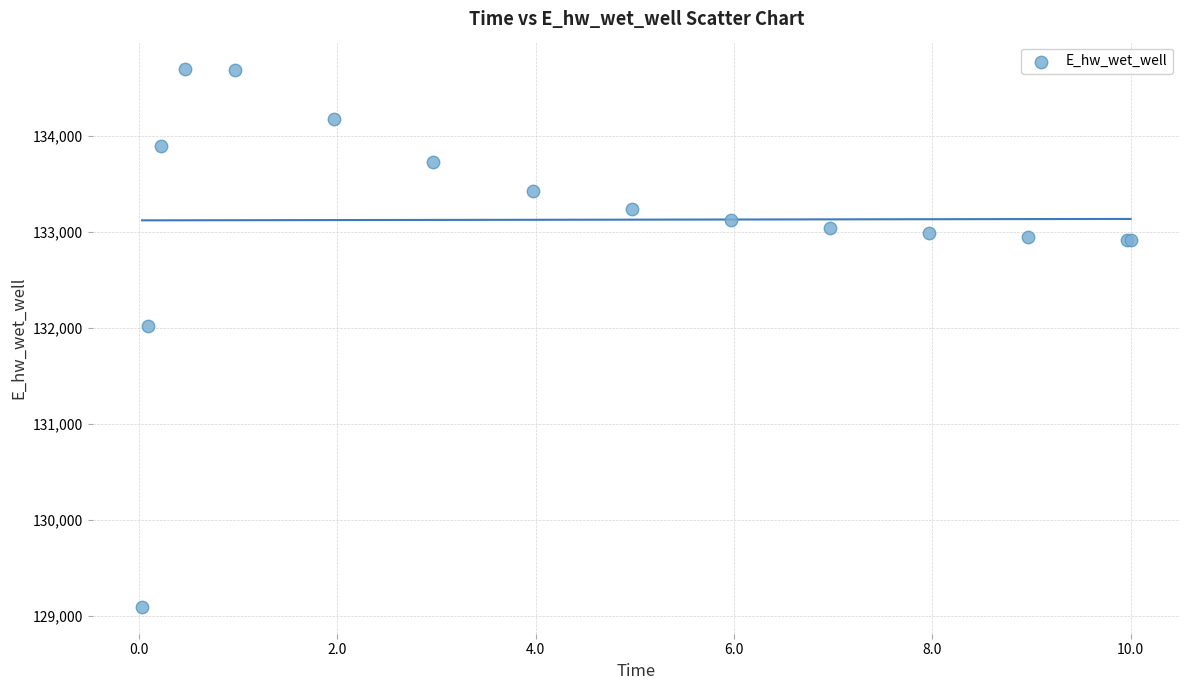

What Y value in the scatter plot is closest to 131898?

132020.5